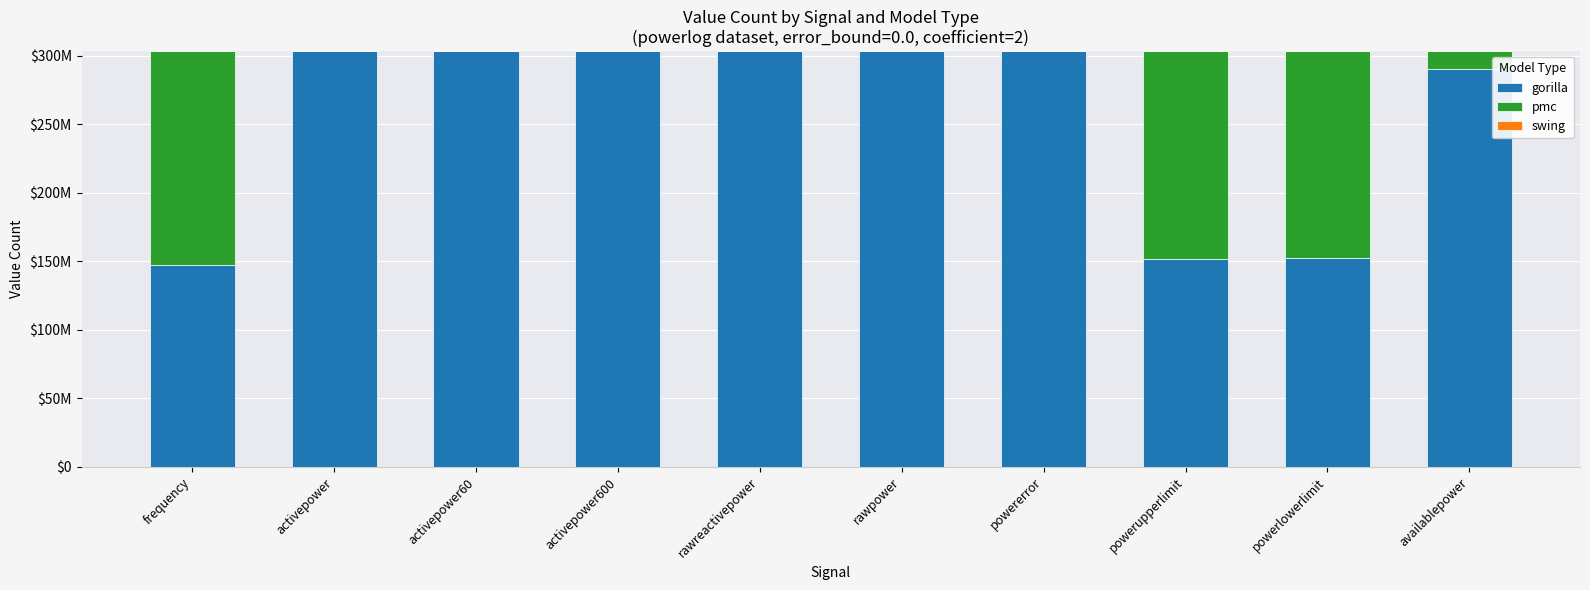

What is the label of the 6th bar from the right?

rawreactivepower